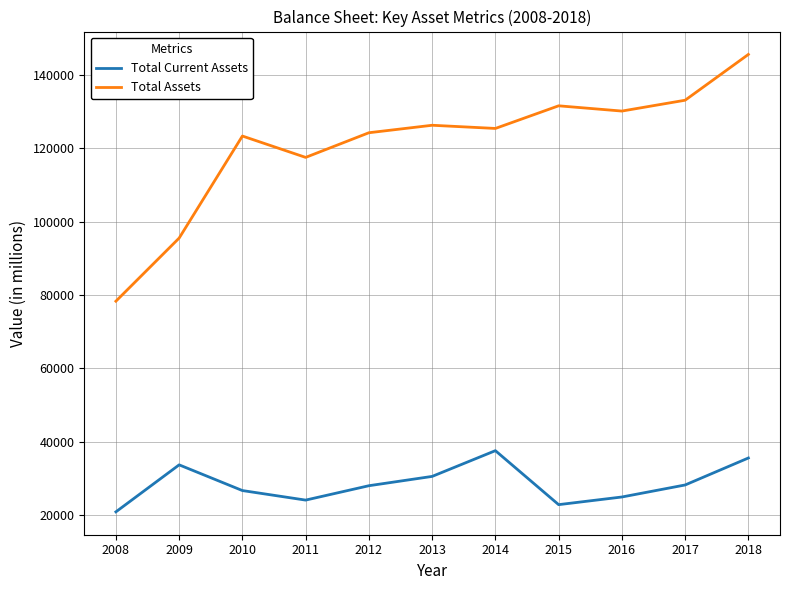

In Total Assets, how many points are lower than both neighbors (excluding endpoints)?

3